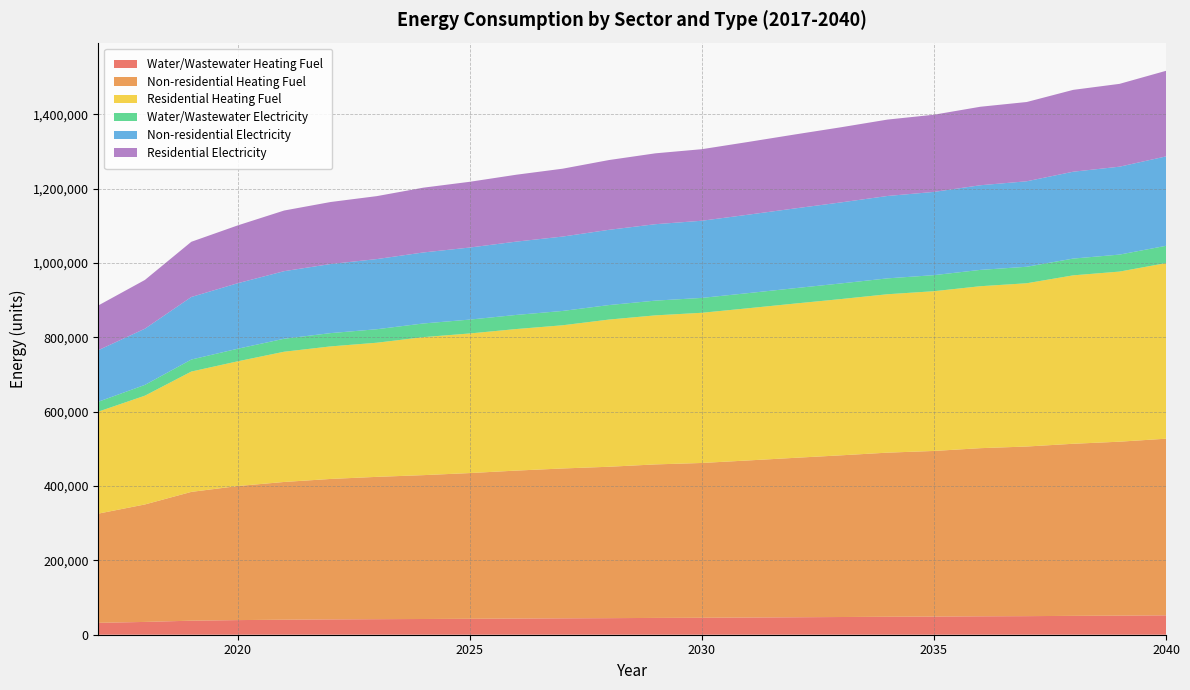

Reading left to right, what are all the values shown in this chart?

Water/Wastewater Heating Fuel: 2017=31996.4	2018=34422.1	2019=37774.2	2020=39331.3	2021=40423.7	2022=41245.1	2023=41814.7	2024=42284.2	2025=42843.4	2026=43511.8	2027=44083.9	2028=44563.9	2029=45200.4	2030=45596.1	2031=46277.7	2032=46951.4	2033=47630.2	2034=48320.5	2035=48772.7	2036=49526.5	2037=49972.1	2038=50749.2	2039=51339.3	2040=52150.0
Non-residential Heating Fuel: 2017=293819.0	2018=315979.9	2019=346422.1	2020=360599.8	2021=370471.2	2022=377758.7	2023=382826.9	2024=386967.6	2025=391969.5	2026=397965.2	2027=403099.7	2028=407240.3	2029=412904.8	2030=416382.9	2031=422511.1	2032=428805.0	2033=434933.2	2034=441425.7	2035=445533.3	2036=452257.7	2037=456265.9	2038=462857.8	2039=467892.9	2040=475114.2
Residential Heating Fuel: 2017=274443.8	2018=292578.5	2019=323683.8	2020=335512.0	2021=350325.3	2022=356521.5	2023=360830.8	2024=371192.4	2025=375525.1	2026=380718.7	2027=385166.2	2028=395917.6	2029=400914.6	2030=403983.0	2031=409389.2	2032=414941.4	2033=420347.6	2034=426075.2	2035=429698.8	2036=435631.0	2037=439166.9	2038=453034.7	2039=457556.9	2040=472291.0
Water/Wastewater Electricity: 2017=26588.2	2018=28984.1	2019=32293.4	2020=33831.4	2021=34909.6	2022=35719.2	2023=36280.7	2024=36743.3	2025=37295.0	2026=37954.6	2027=38519.2	2028=38991.6	2029=39619.4	2030=40009.4	2031=40682.5	2032=41349.6	2033=42020.0	2034=42703.8	2035=43150.7	2036=43894.6	2037=44334.6	2038=45099.3	2039=45680.2	2040=46480.4
Non-residential Electricity: 2017=138713.5	2018=151156.6	2019=168249.5	2020=176210.1	2021=181752.7	2022=185844.6	2023=188690.4	2024=191015.3	2025=193823.8	2026=197190.3	2027=200073.2	2028=202398.2	2029=205578.7	2030=207531.6	2031=210972.5	2032=214506.5	2033=217947.4	2034=221592.9	2035=223899.2	2036=227674.9	2037=229925.4	2038=233626.7	2039=236453.9	2040=240508.6
Residential Electricity: 2017=120337.4	2018=131132.1	2019=148477.2	2020=155502.2	2021=163112.1	2022=166784.3	2023=169338.1	2024=174281.7	2025=176844.2	2026=179915.8	2027=182546.2	2028=187694.8	2029=190644.2	2030=192455.3	2031=195646.2	2032=198923.4	2033=202114.4	2034=205495.0	2035=207633.8	2036=211135.2	2037=213222.3	2038=220149.1	2039=222813.2	2040=230231.3